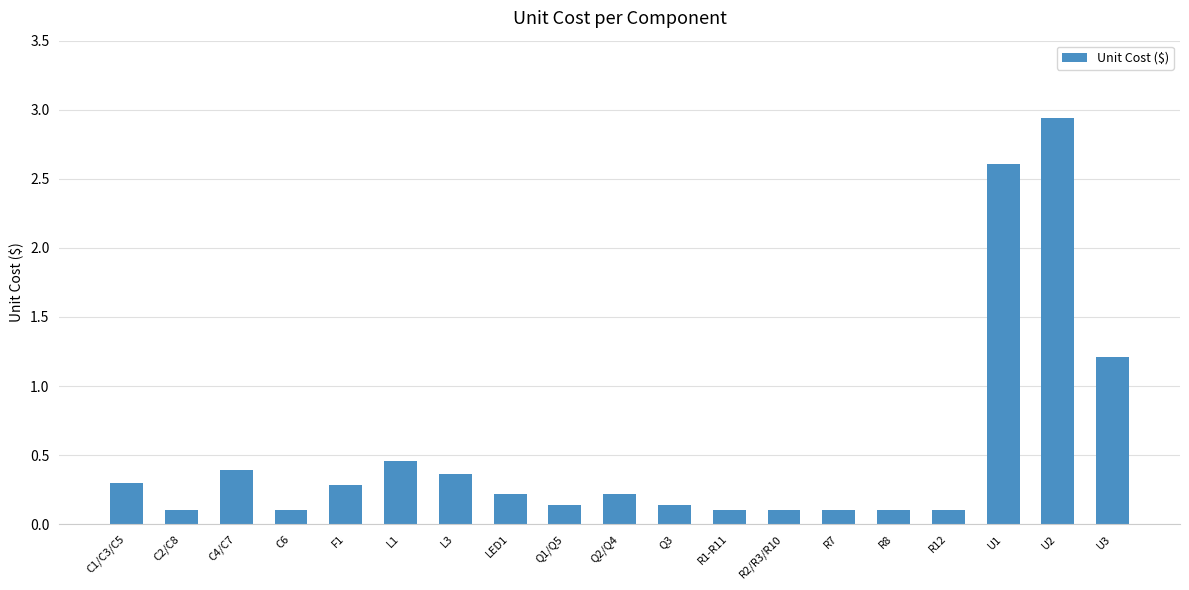

Which has a higher value, U3 or L3?

U3